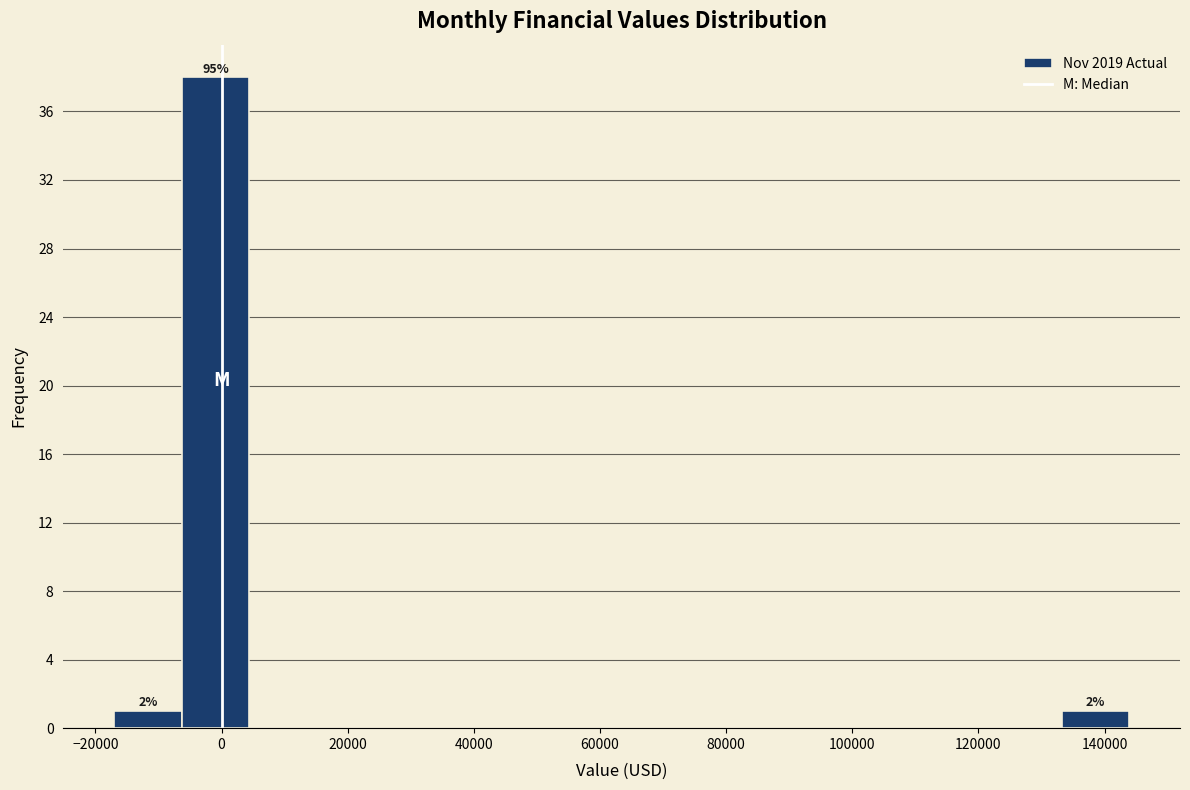

Which range on the x-axis has the tallest bar?

-6000 to 4000